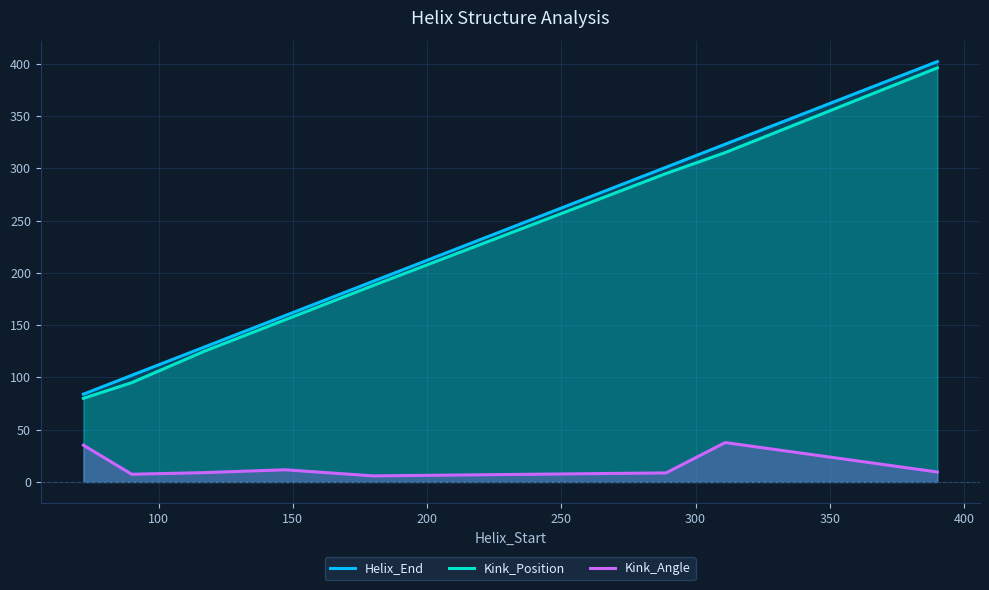

What is the maximum value for Kink_Position?

396.0